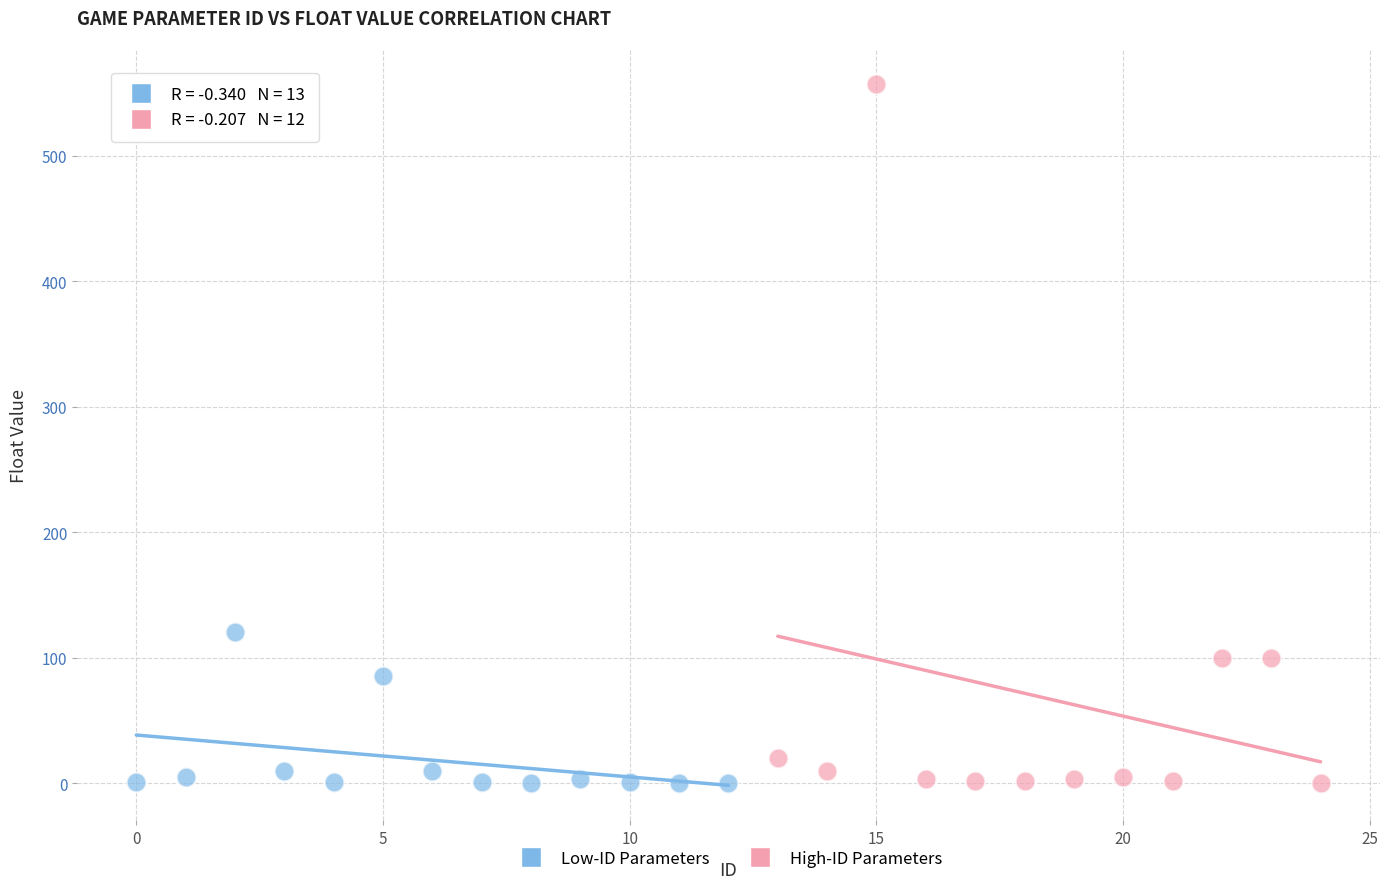

Which series reaches the maximum Y coordinate?

High-ID Parameters